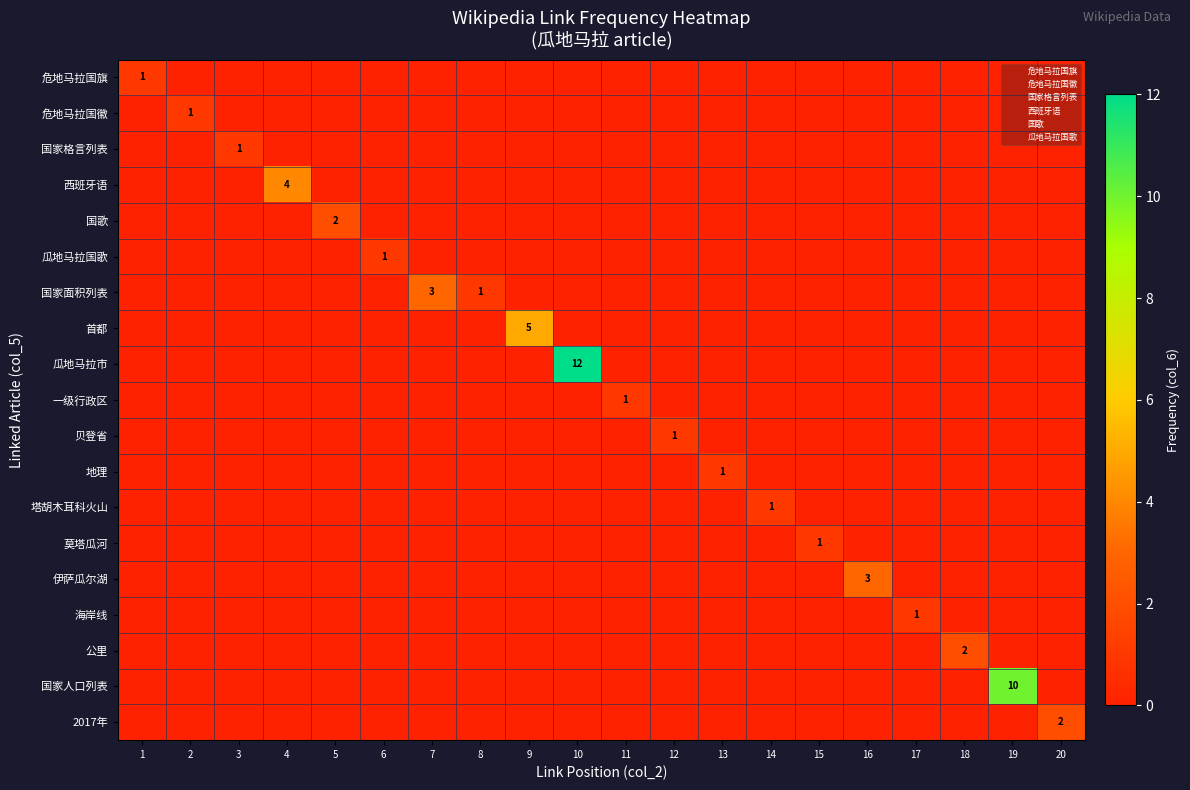

List the labels in order of 伊萨瓜尔湖 value, smallest first.

1, 2, 3, 4, 5, 6, 7, 8, 9, 10, 11, 12, 13, 14, 15, 17, 18, 19, 20, 16